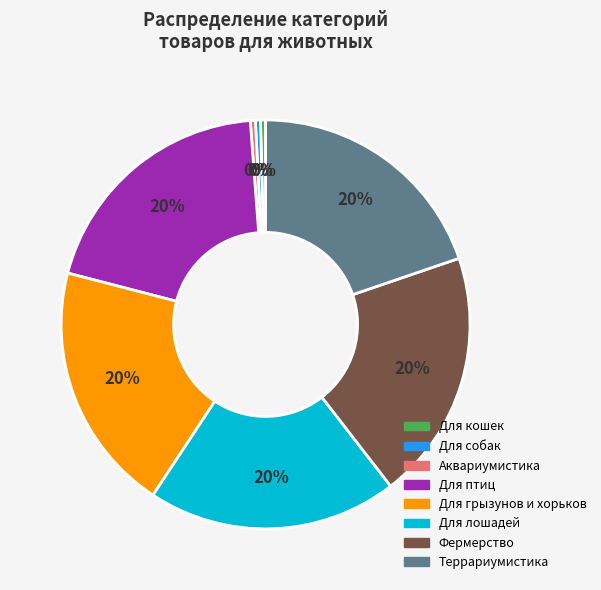

Is the sum of Террариумистика and Для собак greater than half?

No